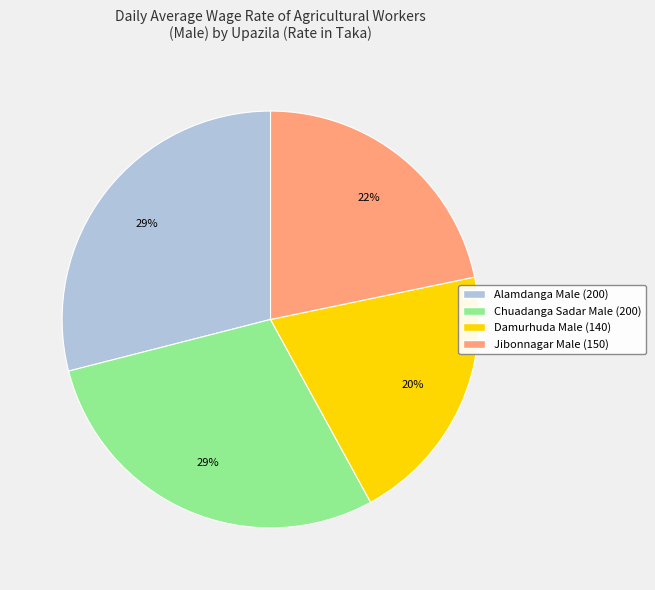

Is there any slice that represents more than half of the pie?

No